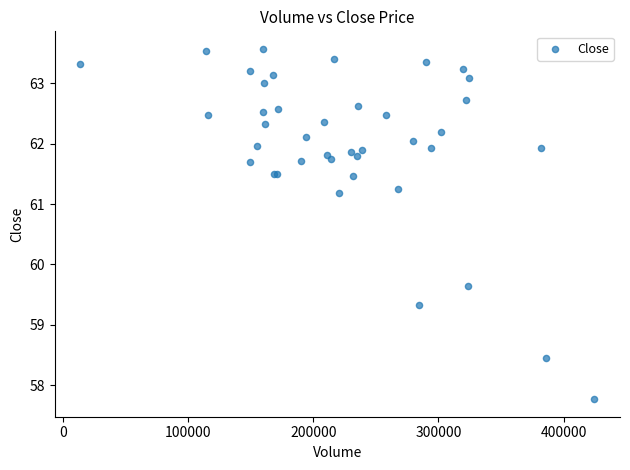

What Y value in the scatter plot is closest to 60?

59.6